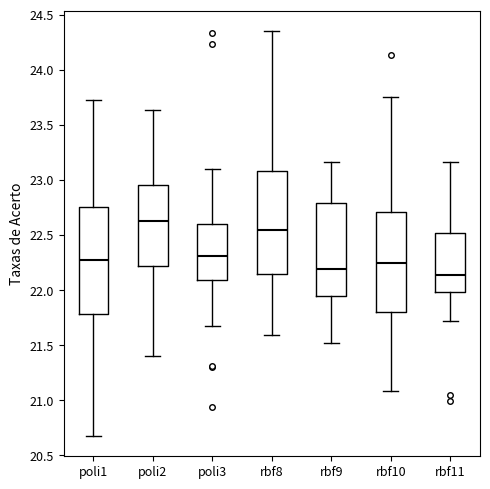

Where does the median line of the box for rbf8 sit on the y-axis? The values are not printed on the chart, so give them approximately, as read against the axis.

22.55